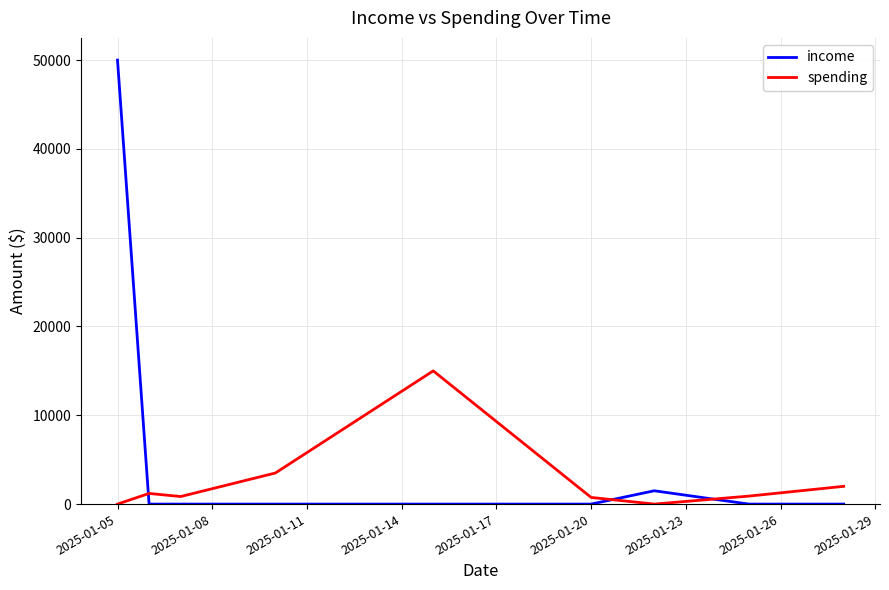

True or false: spending and income intersect in this chart.

True